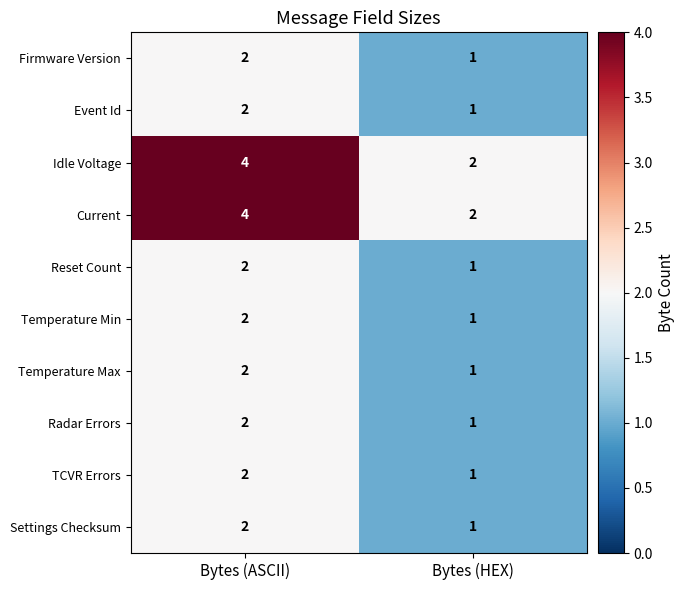

Which label corresponds to the largest value in the chart?

Bytes (ASCII)